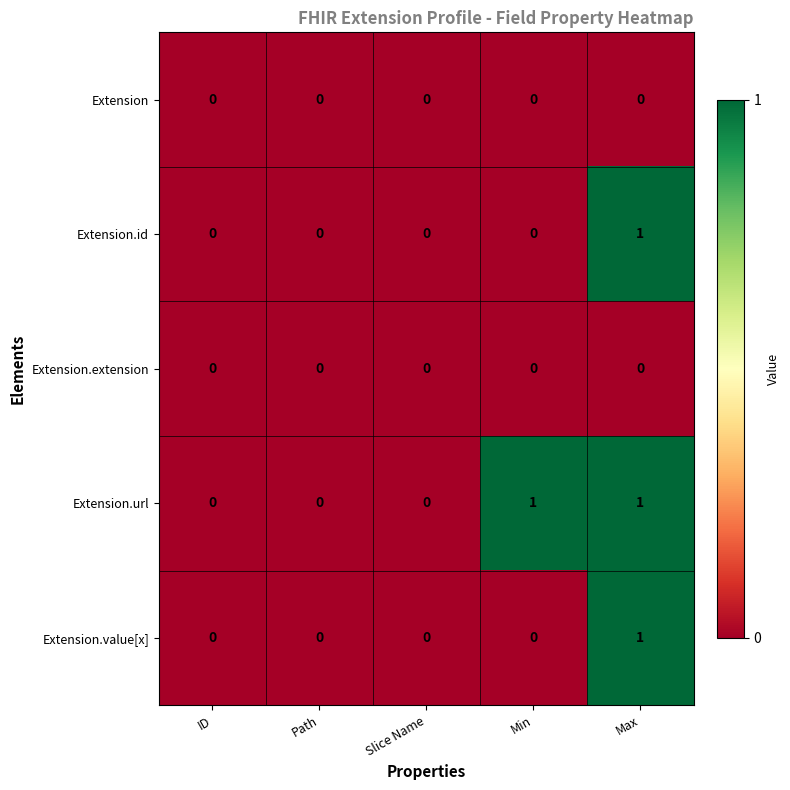

Which category has the highest value in the Extension.value[x] series?

Max